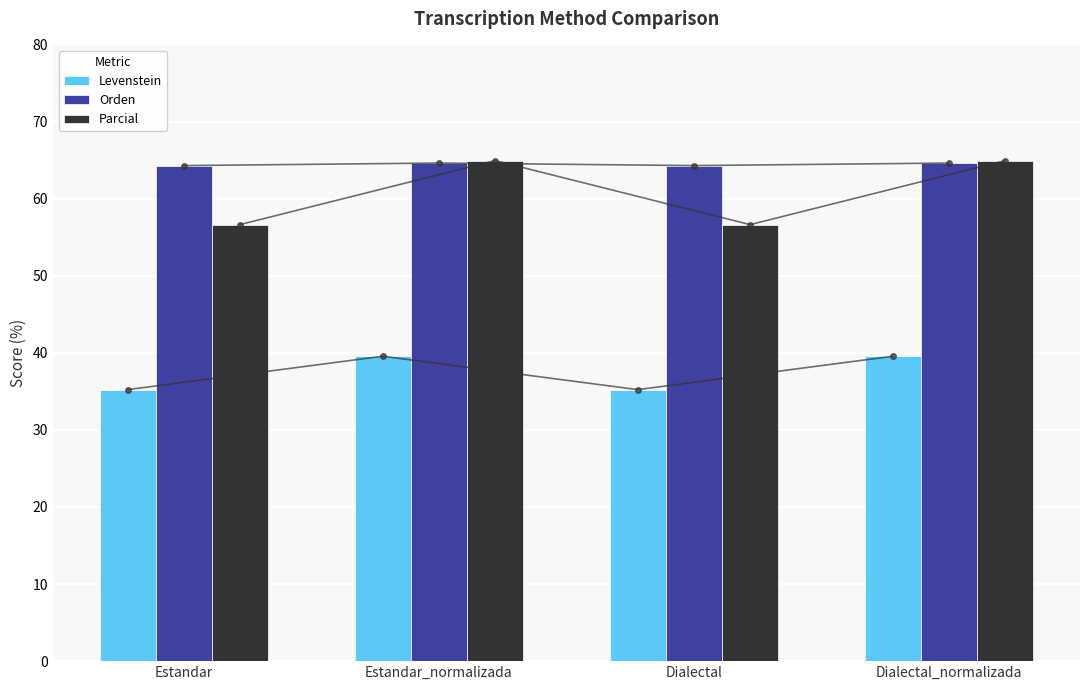

Between Dialectal and Dialectal_normalizada, which is larger?

Dialectal_normalizada